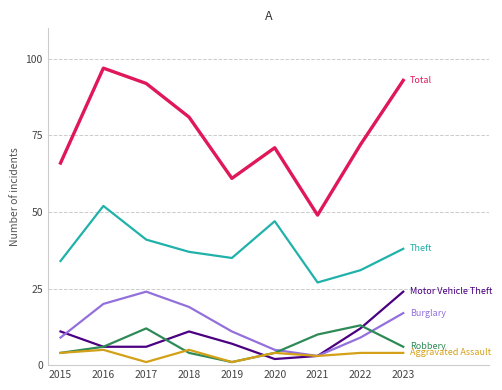

What is the total value across all series at 2016?

186